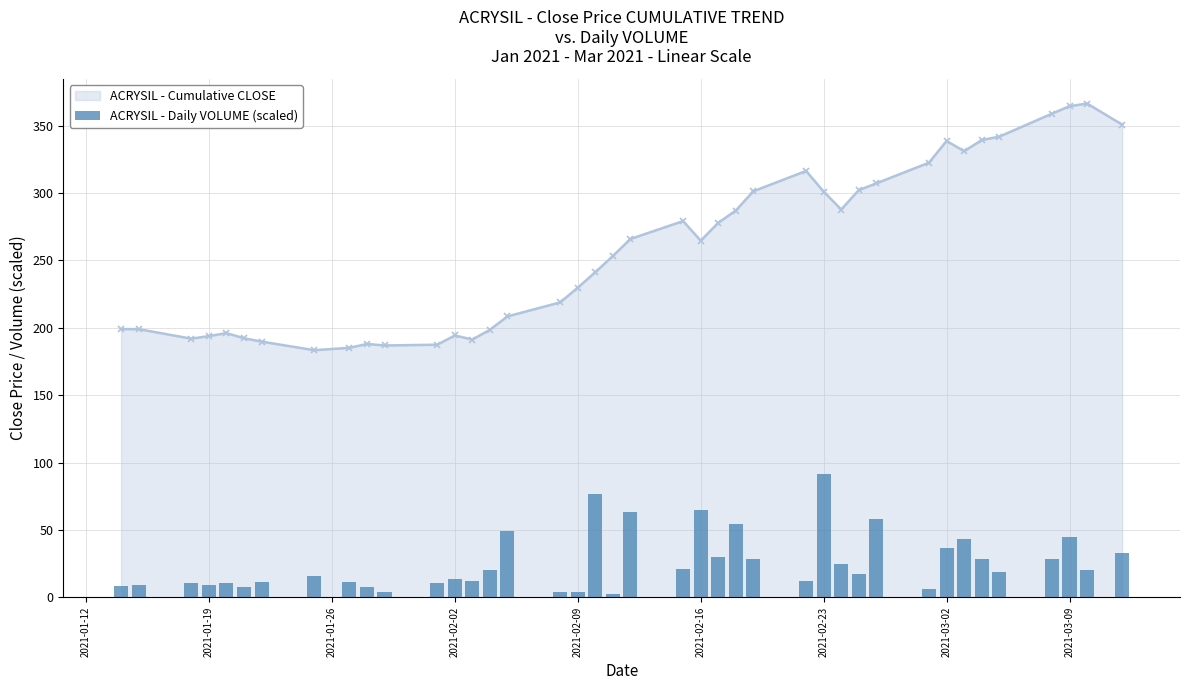

The value of ACRYSIL - Cumulative CLOSE at 2021-01-19 is 193.8. True or false?

True